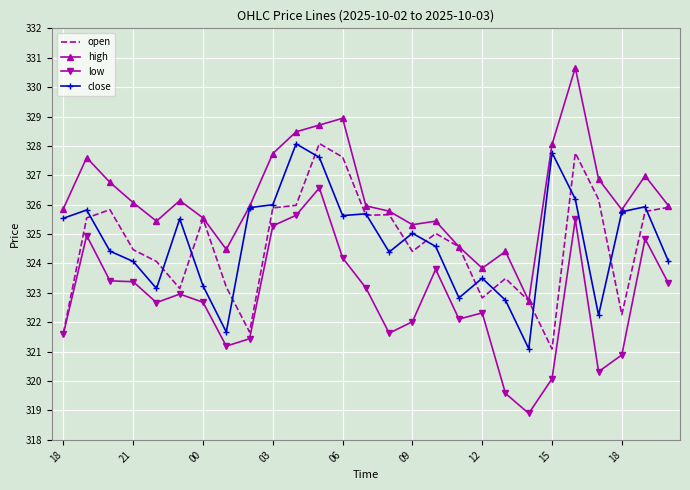

What is the smallest value displayed?

318.9